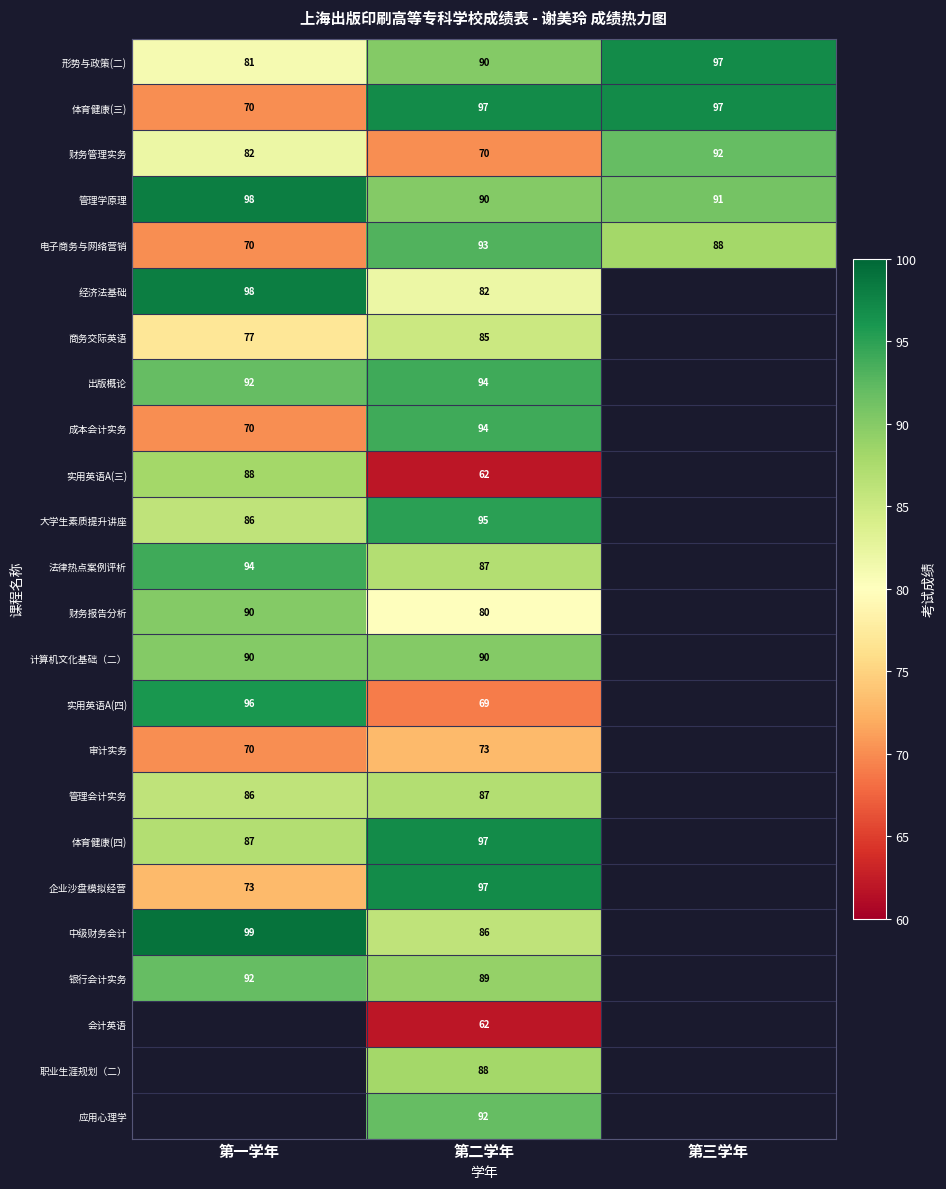

What is the difference between the highest and lowest values at 第三学年?

9.0